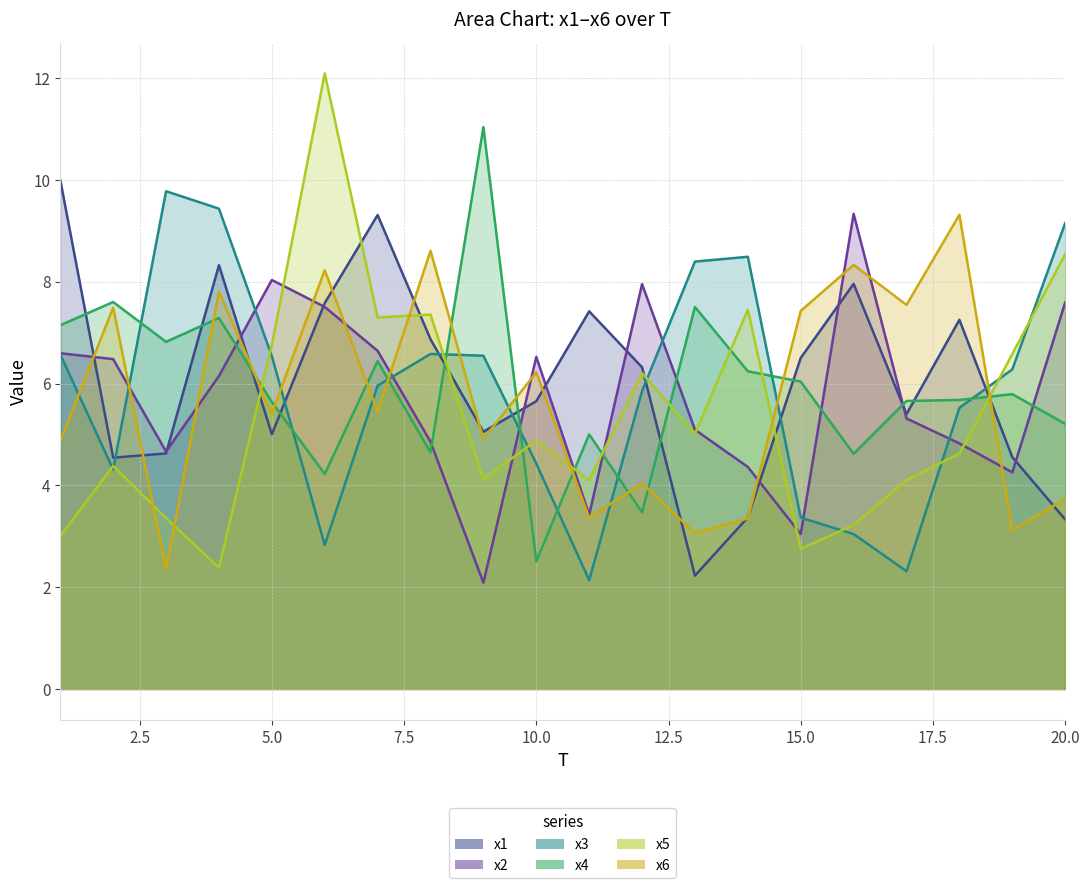

True or false: x6 has a value of 4.5 at 8.

False